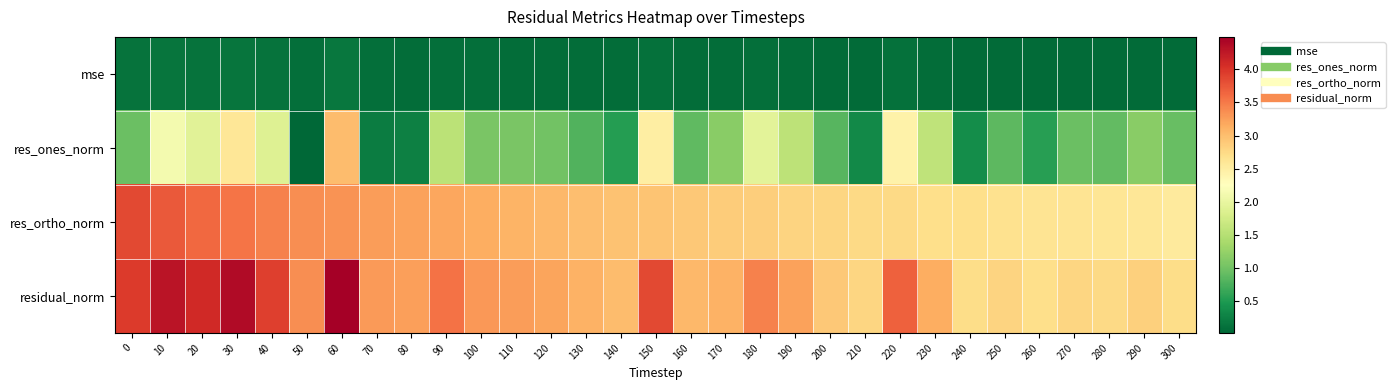

Reading right to left, extract all data points from this chart.

mse: 300=0.1	290=0.1	280=0.1	270=0.1	260=0.1	250=0.1	240=0.1	230=0.1	220=0.1	210=0.1	200=0.1	190=0.1	180=0.1	170=0.1	160=0.1	150=0.1	140=0.1	130=0.1	120=0.1	110=0.1	100=0.1	90=0.1	80=0.1	70=0.1	60=0.2	50=0.1	40=0.1	30=0.2	20=0.1	10=0.2	0=0.1
res_ones_norm: 300=0.9	290=1.2	280=0.9	270=1.0	260=0.5	250=0.9	240=0.4	230=1.6	220=2.4	210=0.3	200=0.8	190=1.6	180=1.9	170=1.2	160=0.9	150=2.5	140=0.5	130=0.8	120=1.0	110=1.0	100=1.0	90=1.5	80=0.3	70=0.2	60=3.0	50=0.0	40=1.9	30=2.6	20=1.9	10=2.1	0=1.0
res_ortho_norm: 300=2.6	290=2.6	280=2.6	270=2.6	260=2.6	250=2.7	240=2.7	230=2.7	220=2.7	210=2.8	200=2.8	190=2.8	180=2.9	170=2.9	160=2.9	150=2.9	140=3.0	130=3.0	120=3.0	110=3.1	100=3.1	90=3.2	80=3.2	70=3.3	60=3.3	50=3.4	40=3.4	30=3.5	20=3.6	10=3.7	0=3.9
residual_norm: 300=2.7	290=2.8	280=2.8	270=2.8	260=2.7	250=2.8	240=2.7	230=3.1	220=3.7	210=2.8	200=2.9	190=3.2	180=3.5	170=3.1	160=3.0	150=3.9	140=3.0	130=3.1	120=3.2	110=3.3	100=3.3	90=3.5	80=3.2	70=3.3	60=4.5	50=3.4	40=3.9	30=4.4	20=4.1	10=4.3	0=4.0